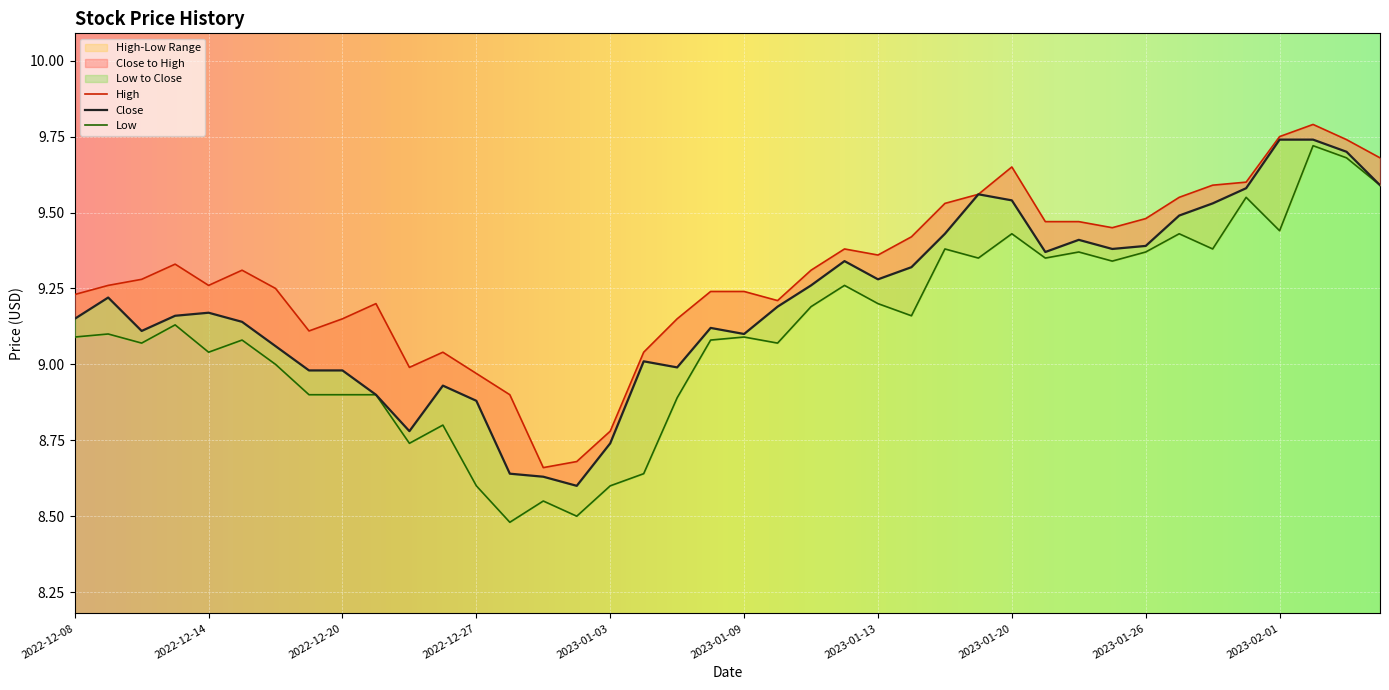

At which label does Close reach its minimum?

2022-12-30